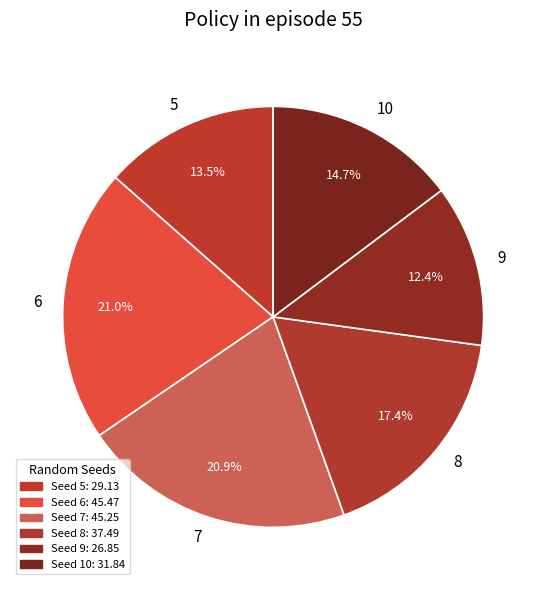

Between 9 and 6, which is larger?

6